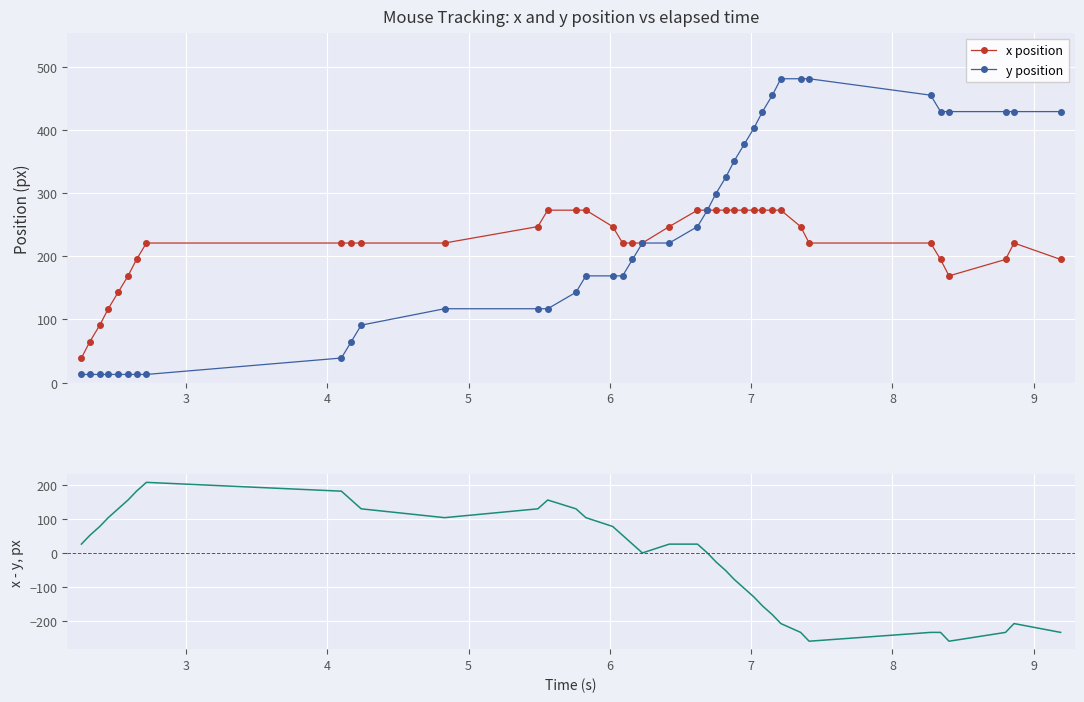

What is the value of the y position point at the 25th from the left?

325